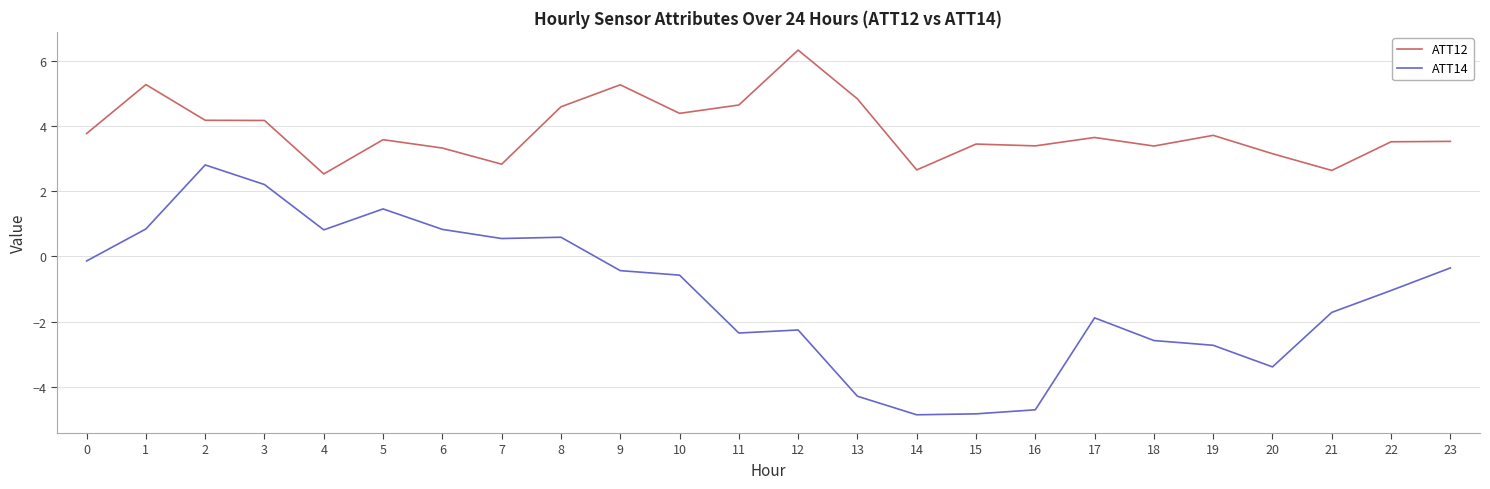

True or false: ATT12 and ATT14 intersect in this chart.

False